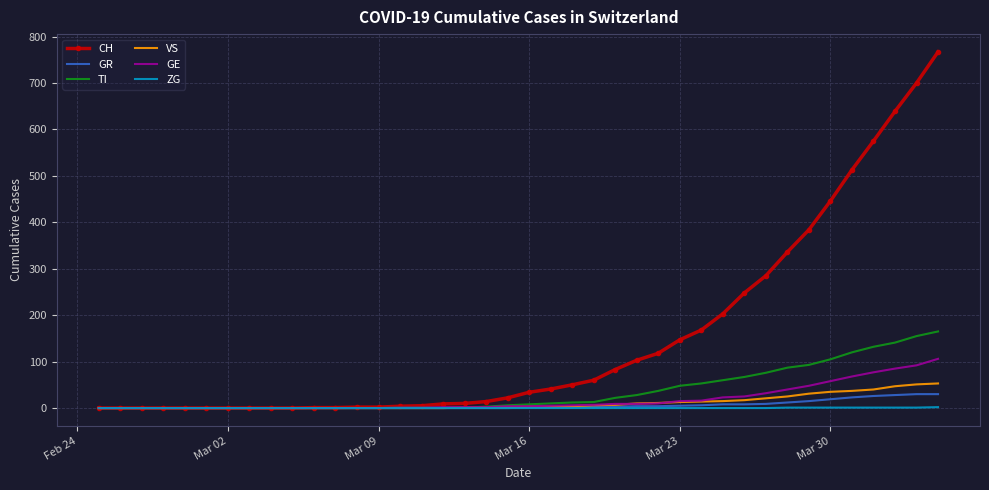

Which series has the largest total across all categories?

CH